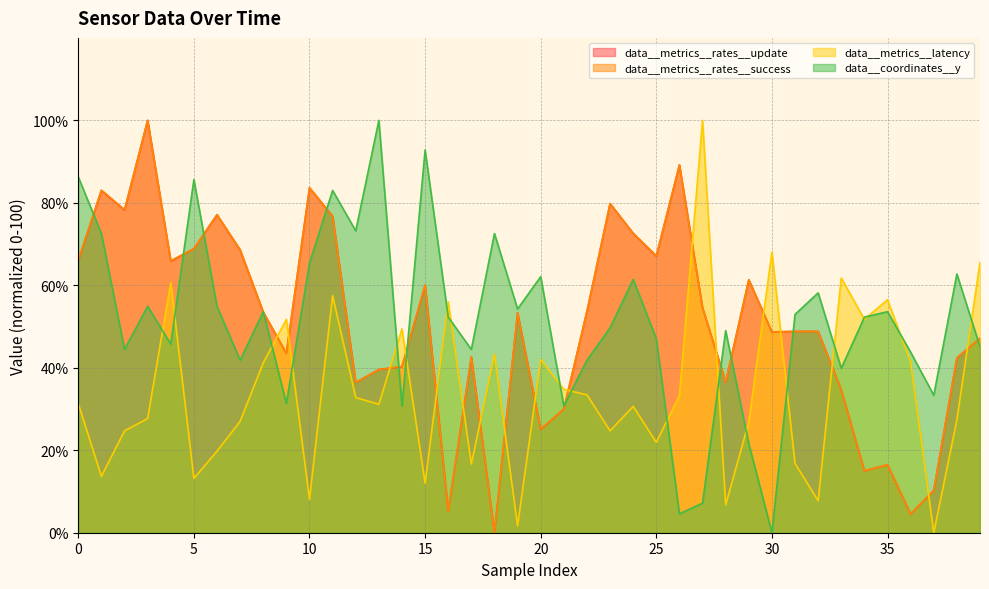

Count the number of categories in the chart.

40